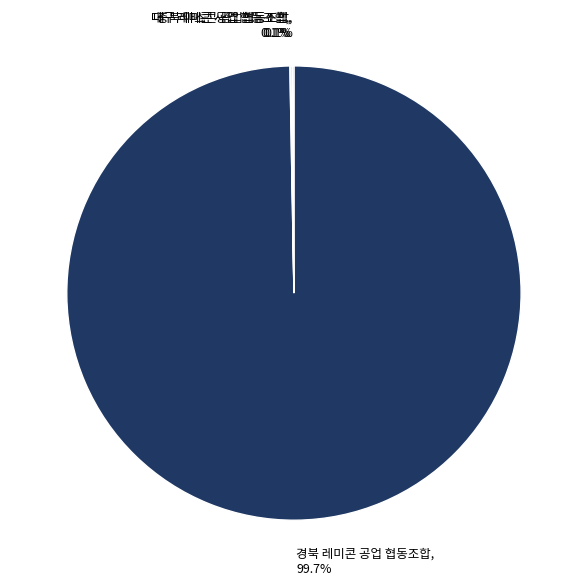

Which category has the biggest portion of the pie?

경북 레미콘 공업 협동조합